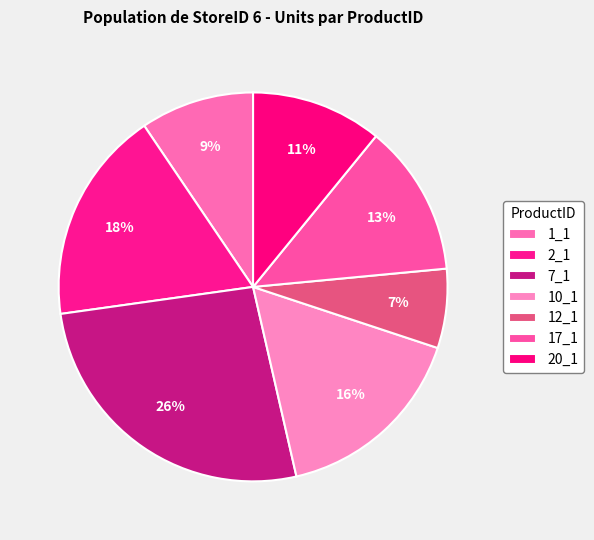

Combined, do 7_1 and 2_1 account for over 50%?

No